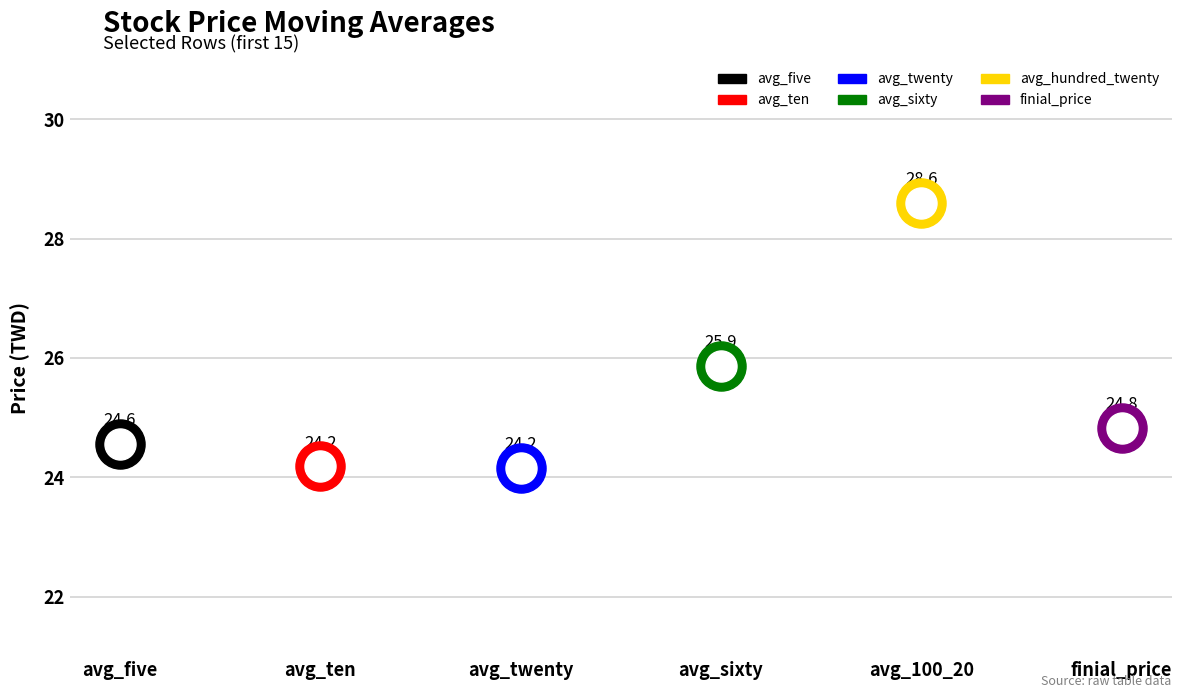

Which series reaches the maximum Y coordinate?

avg_hundred_twenty